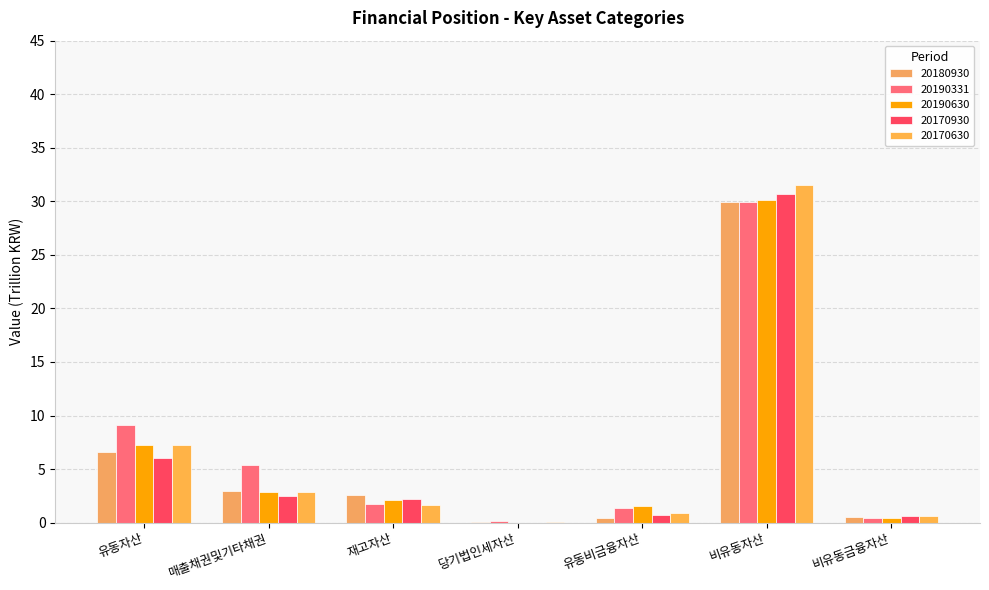

True or false: 20180930 has a value of 0.5 at 비유동금융자산.

True